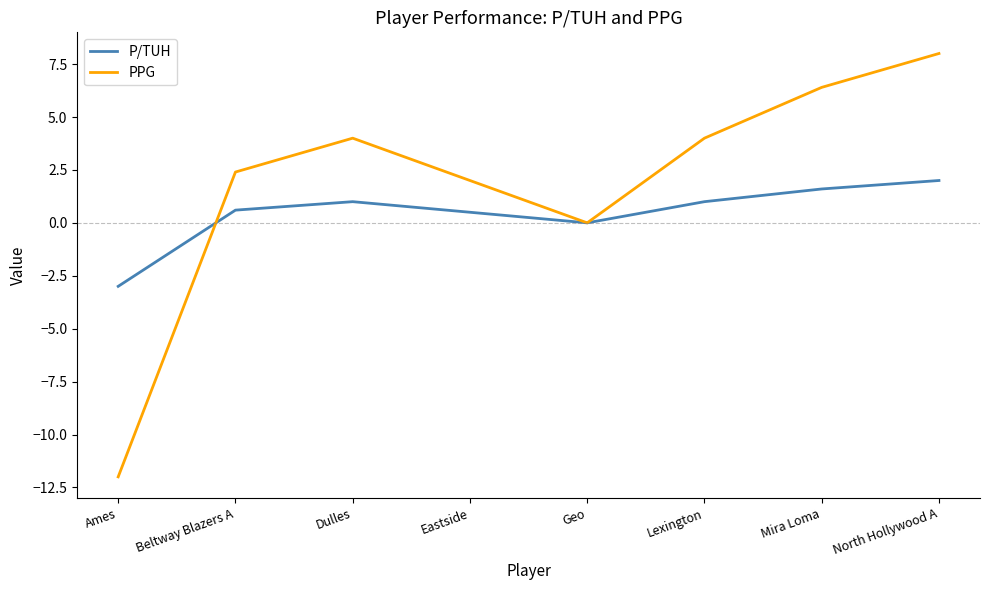

How many lines are shown in the chart?

2